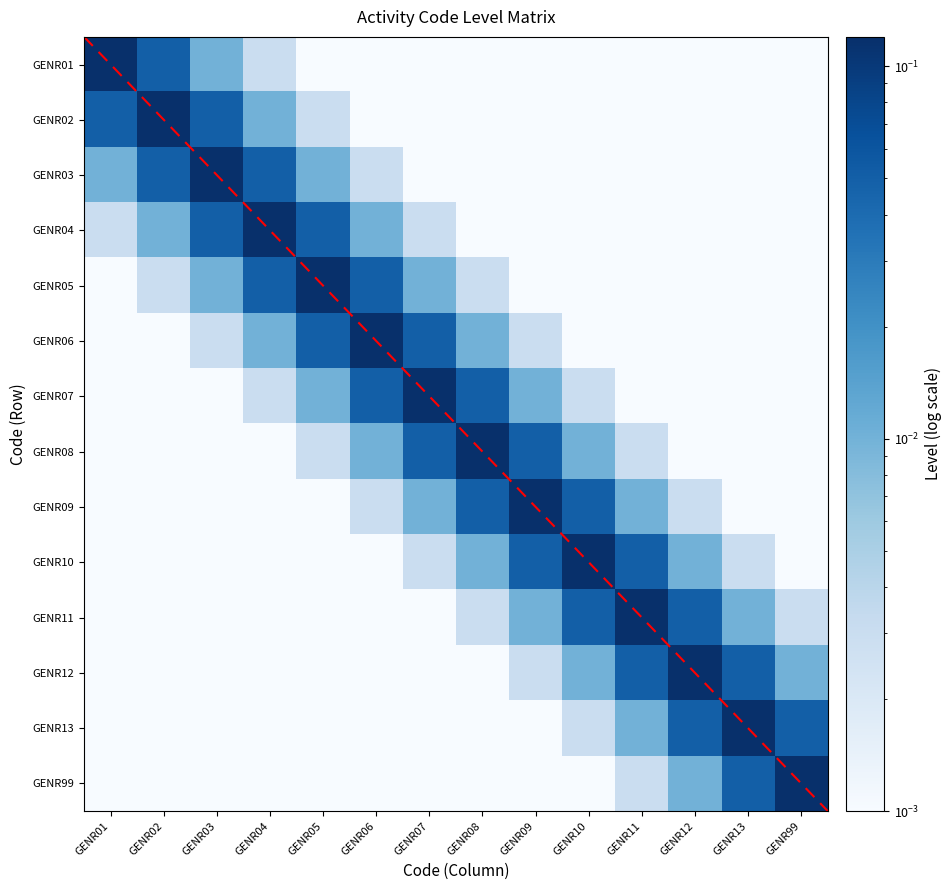

Which has a higher value, GENR01 or GENR04?

GENR01